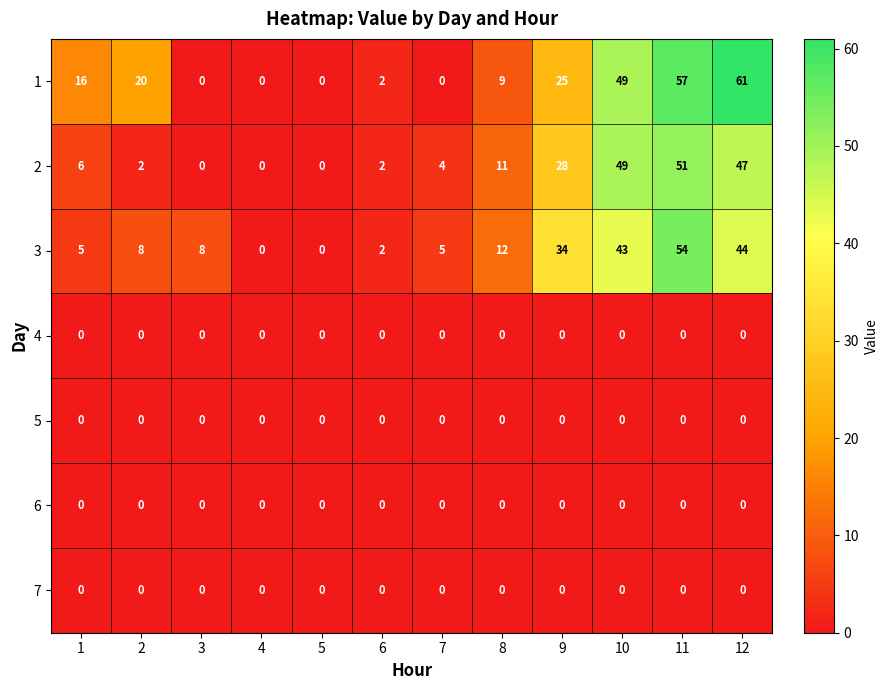

At which category is the sum across all series the highest?

11